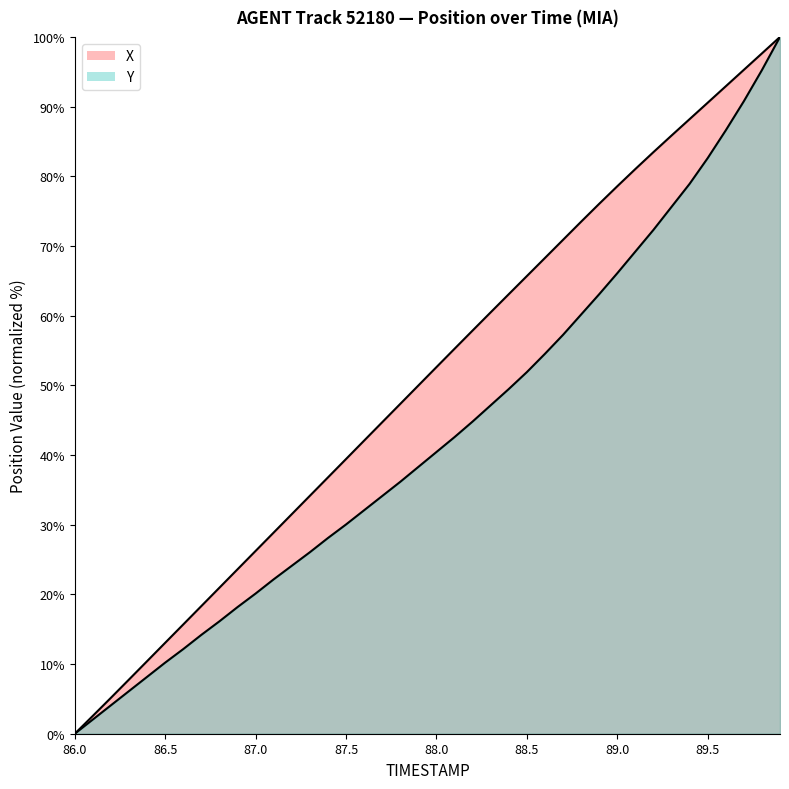

Does the chart display data point markers on the line(s)?

No